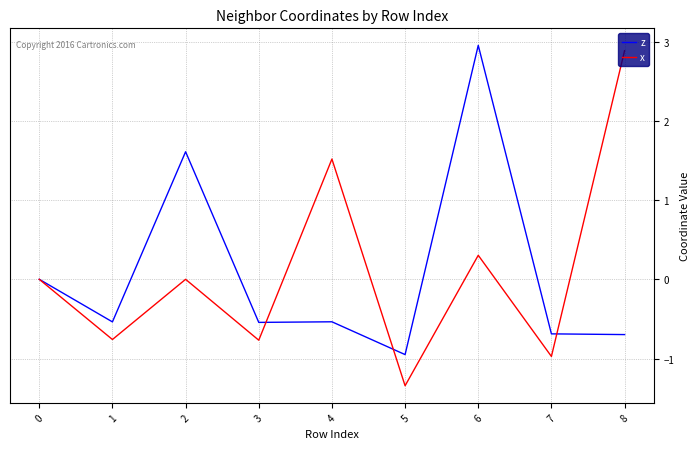

What is the lowest value of the x series?

-1.3